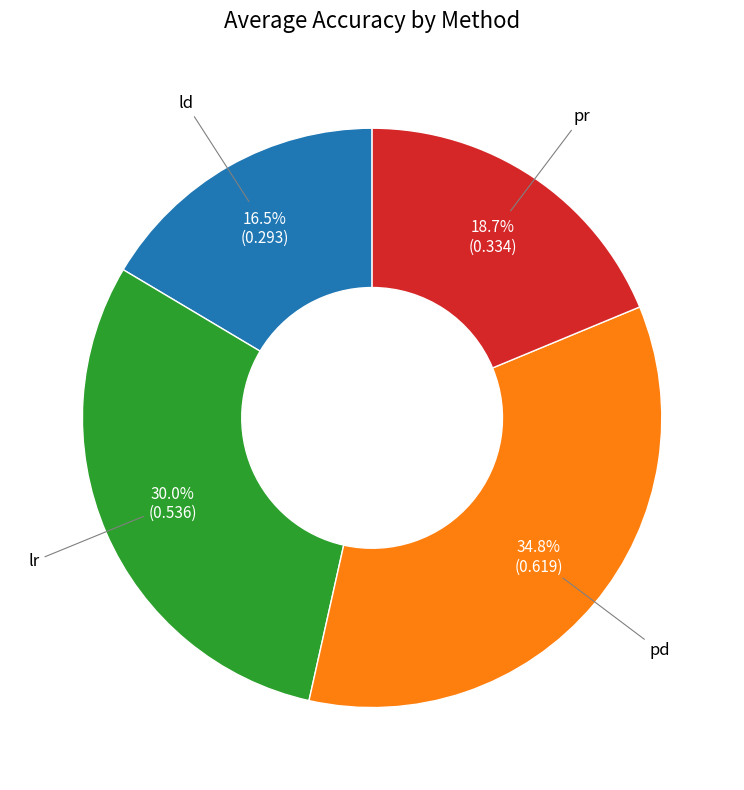

Does any single category account for the majority?

No